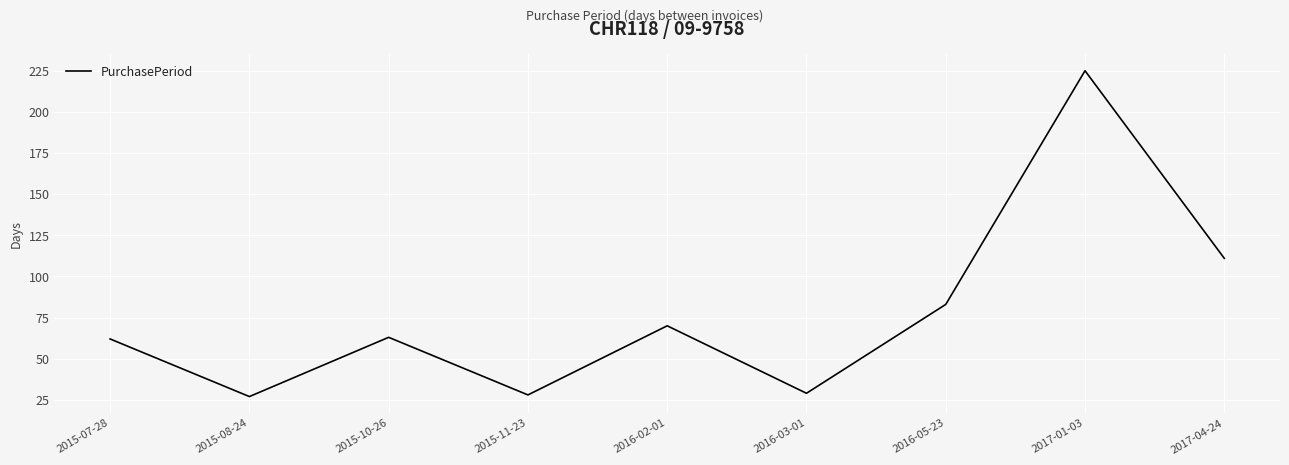

Reading left to right, extract all data points from this chart.

2015-07-28=62	2015-08-24=27	2015-10-26=63	2015-11-23=28	2016-02-01=70	2016-03-01=29	2016-05-23=83	2017-01-03=225	2017-04-24=111